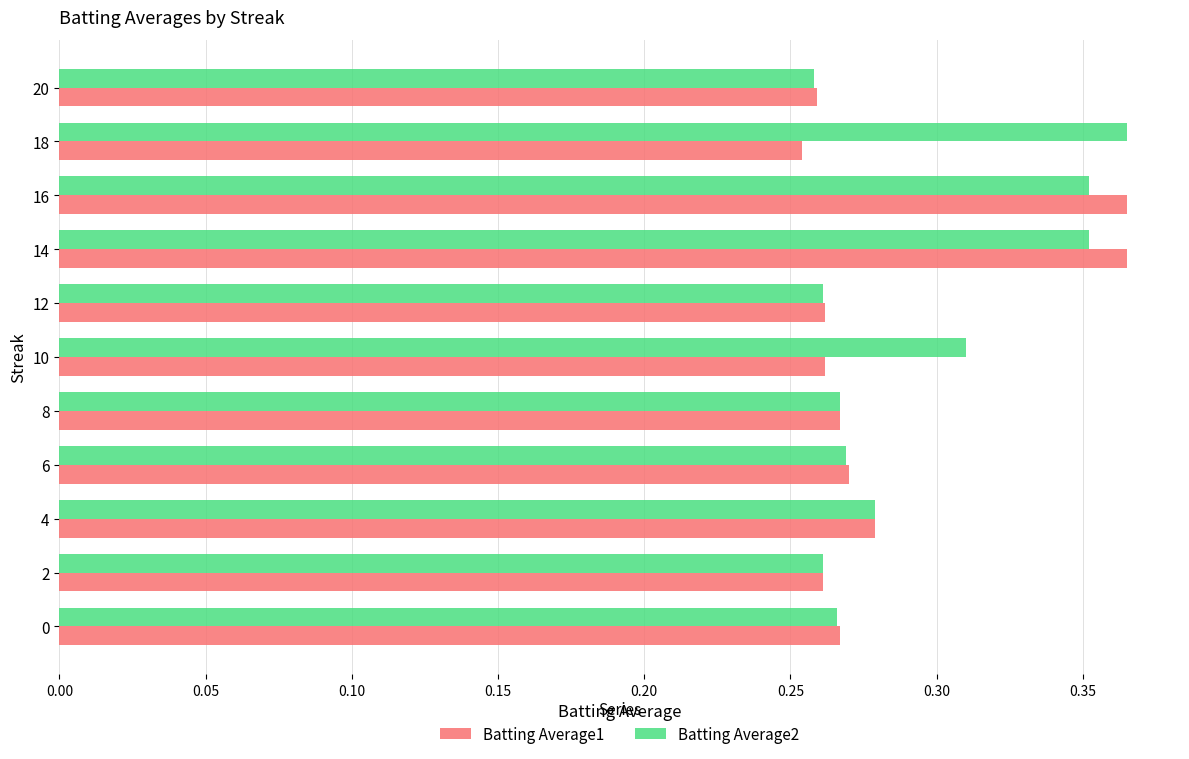

Count the Batting Average2 values in the range 0 to 1.

11